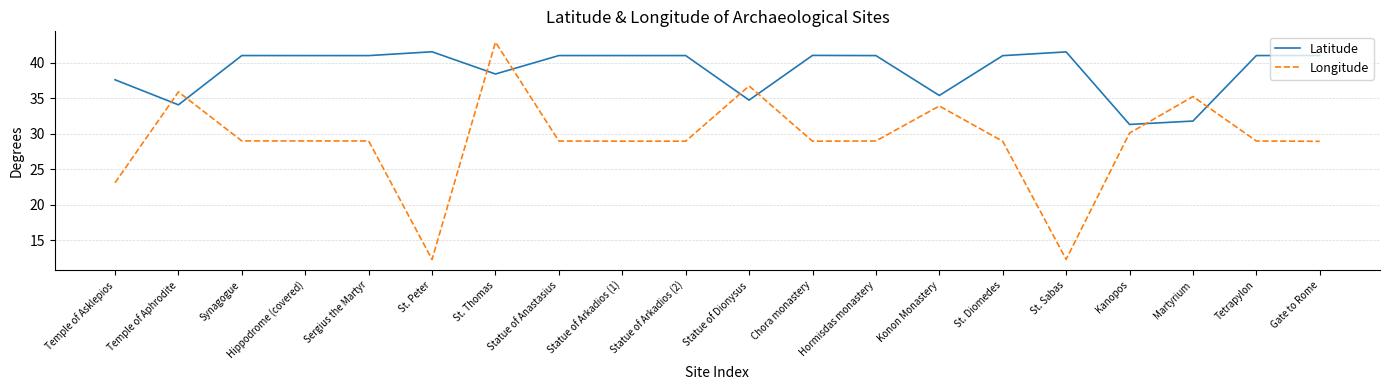

Read the Latitude value at Synagogue.

41.0